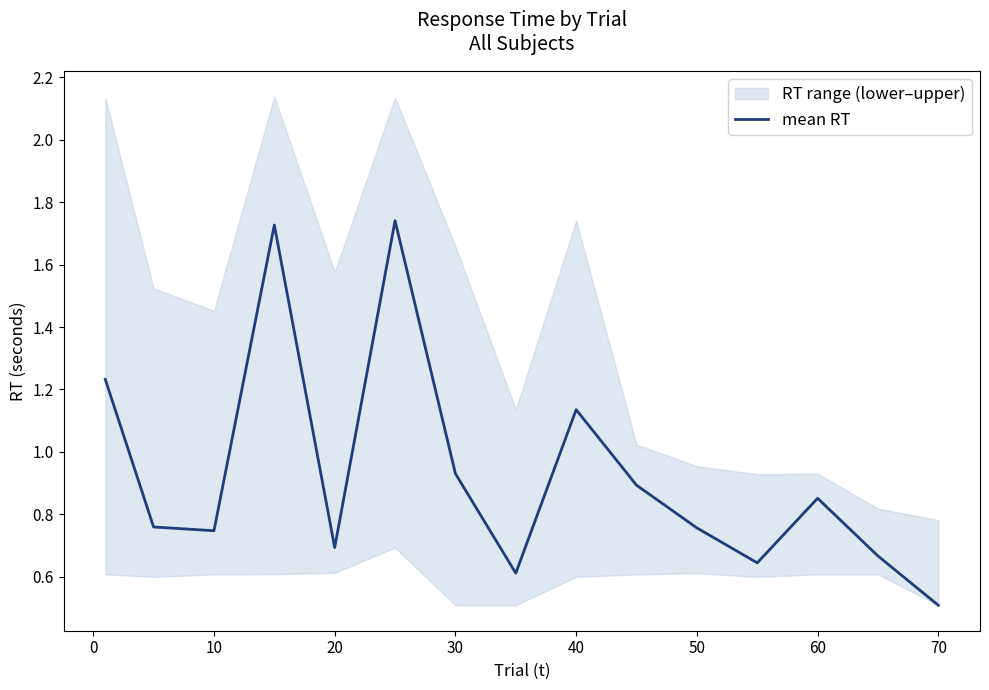

What is the difference between the maximum and minimum values?

1.2